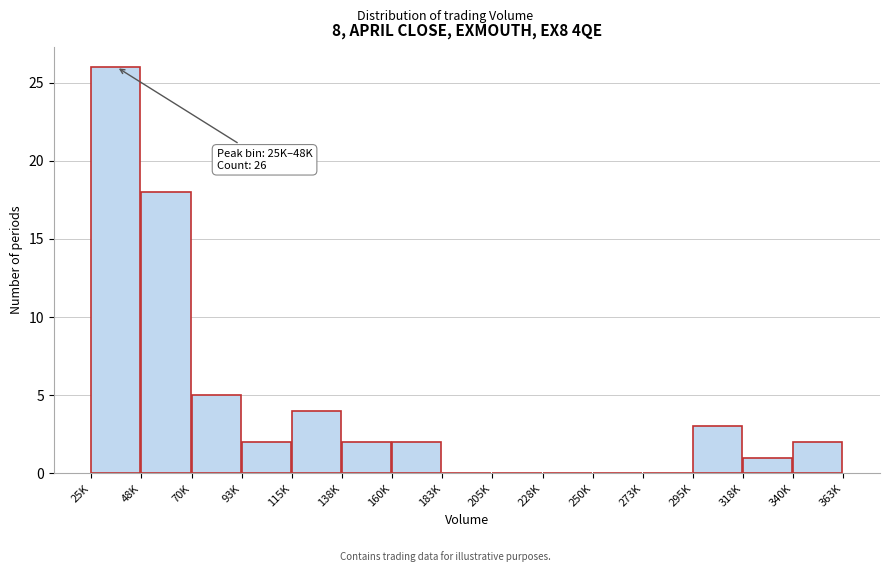

Reading left to right, extract all data points from this chart.

25K=26	48K=18	70K=5	93K=2	115K=4	138K=2	160K=2	183K=0	205K=0	228K=0	250K=0	273K=0	295K=3	318K=1	340K=2